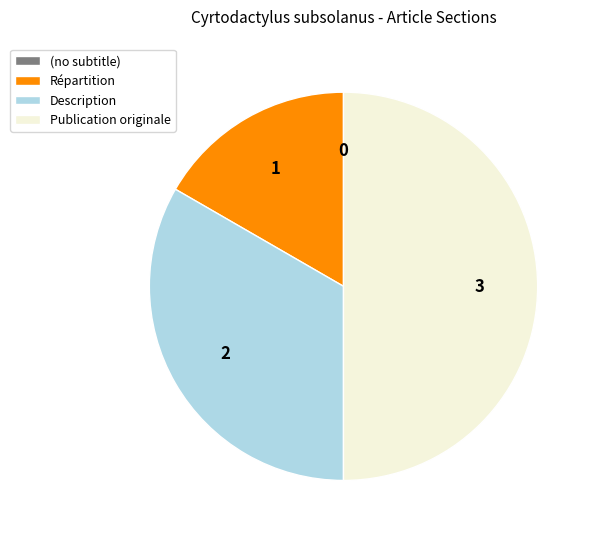

Is the sum of Répartition and Publication originale greater than half?

Yes